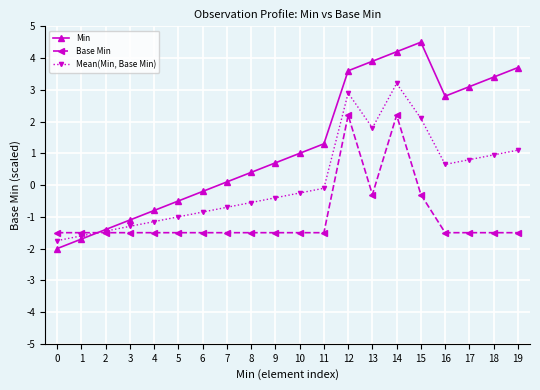

Rank the series by their average value, from highest to lowest.

Min, Mean(Min, Base Min), Base Min